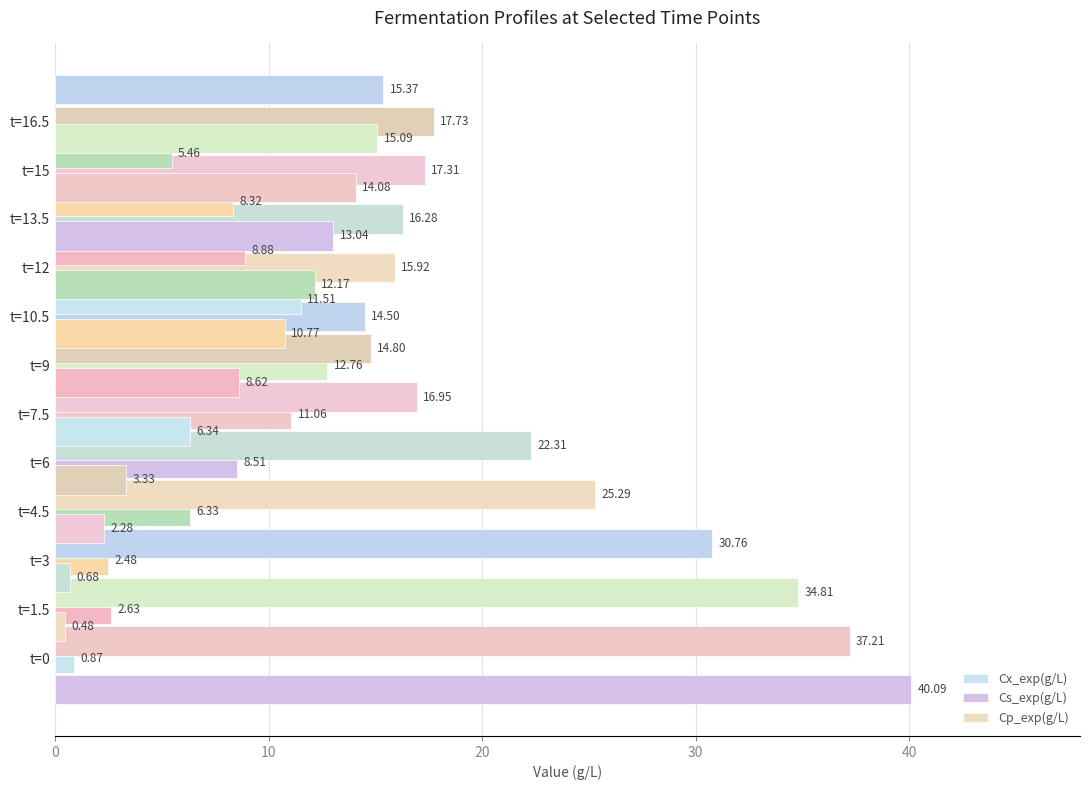

How many series are shown in this chart?

3